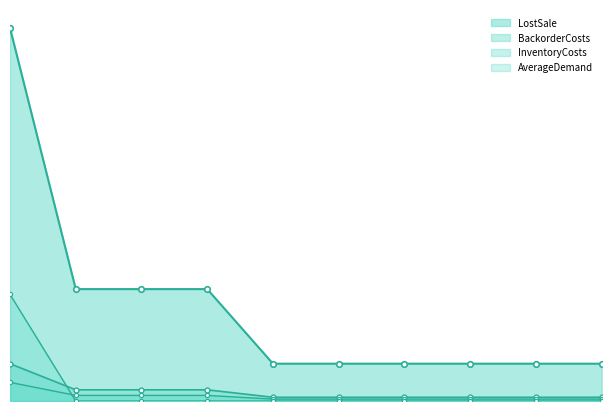

What is the sum of all BackorderCosts values?

50.0